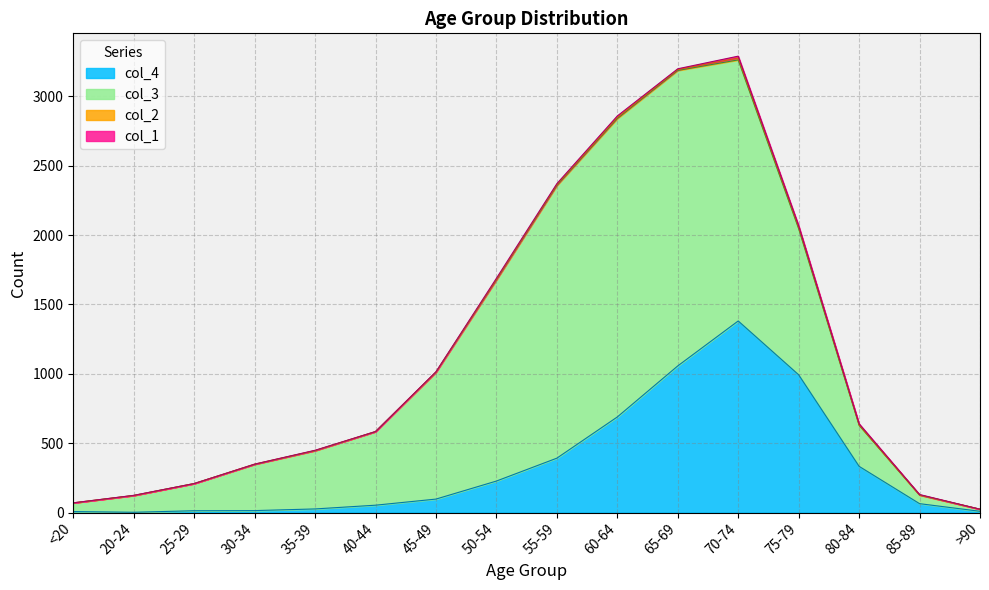

What is the sum of all col_3 values?

13581